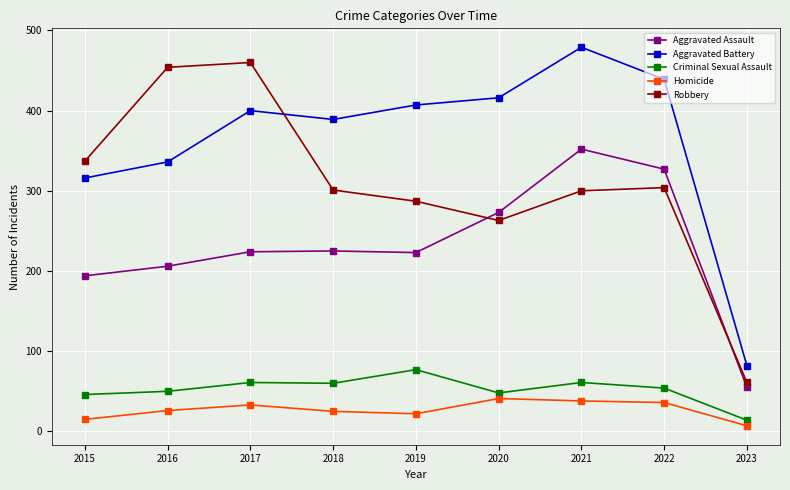

What is the smallest value displayed?

7